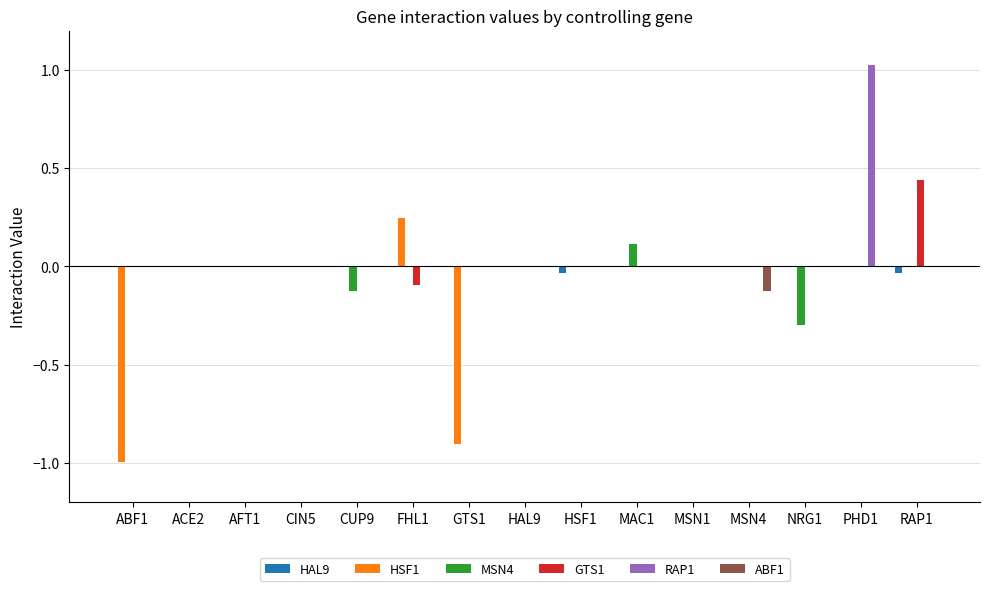

What is the spread (max minus min) of values at FHL1?

0.3